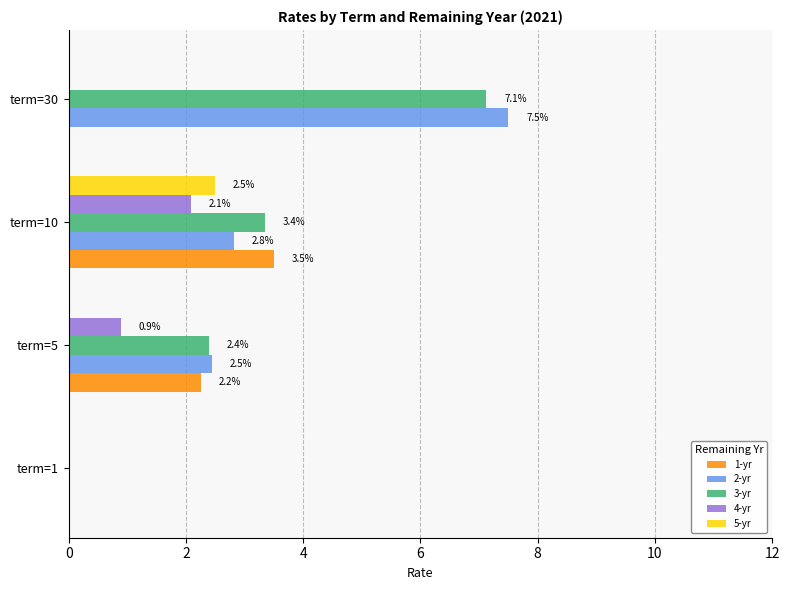

Count the number of categories in the chart.

4